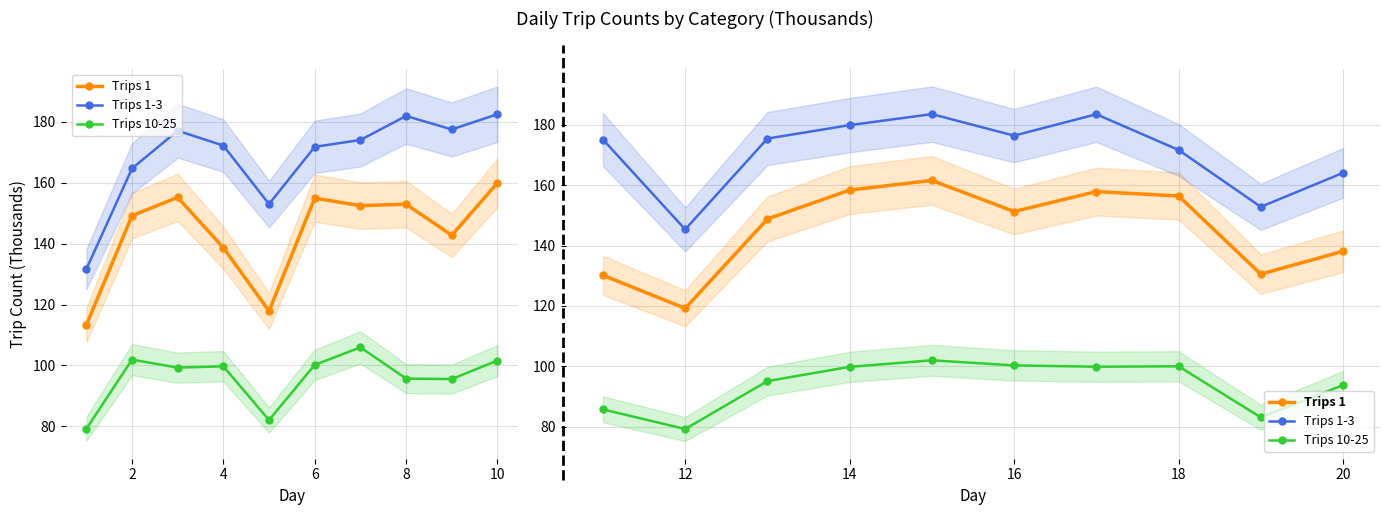

What is the maximum value shown in the chart?

183.5